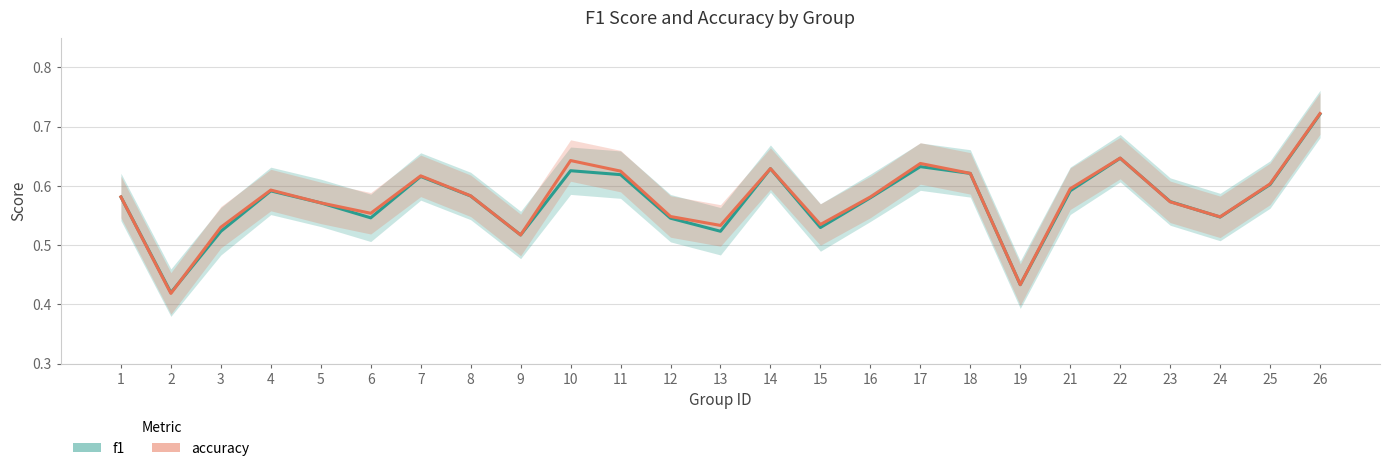

Reading left to right, transcribe all the data shown in this chart.

f1: 0.6	0.4	0.5	0.6	0.6	0.5	0.6	0.6	0.5	0.6	0.6	0.5	0.5	0.6	0.5	0.6	0.6	0.6	0.4	0.6	0.6	0.6	0.5	0.6	0.7
accuracy: 0.6	0.4	0.5	0.6	0.6	0.6	0.6	0.6	0.5	0.6	0.6	0.5	0.5	0.6	0.5	0.6	0.6	0.6	0.4	0.6	0.6	0.6	0.5	0.6	0.7